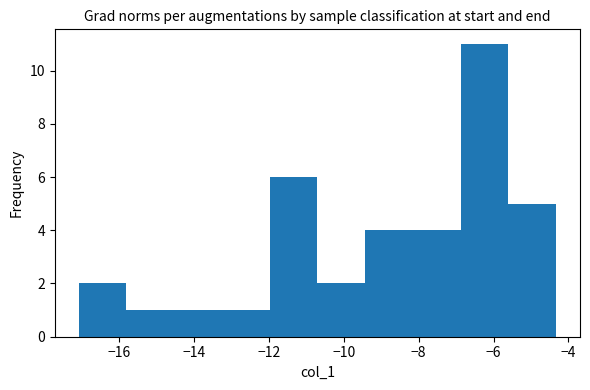

What is the height of the bar covering -10.8 to -9.4 on the x-axis? Neither the bar edges nor the heights are printed on the chart, so give them approximately, as read against the axes.

2